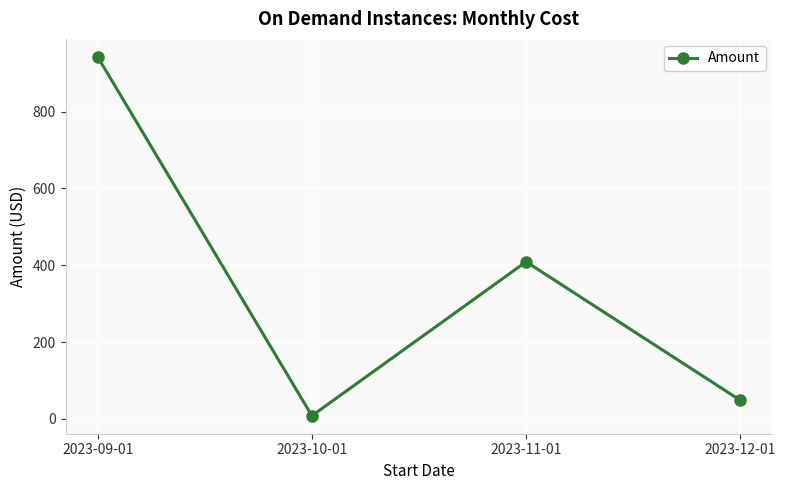

Rank the categories by value from lowest to highest.

2023-10-01, 2023-12-01, 2023-11-01, 2023-09-01